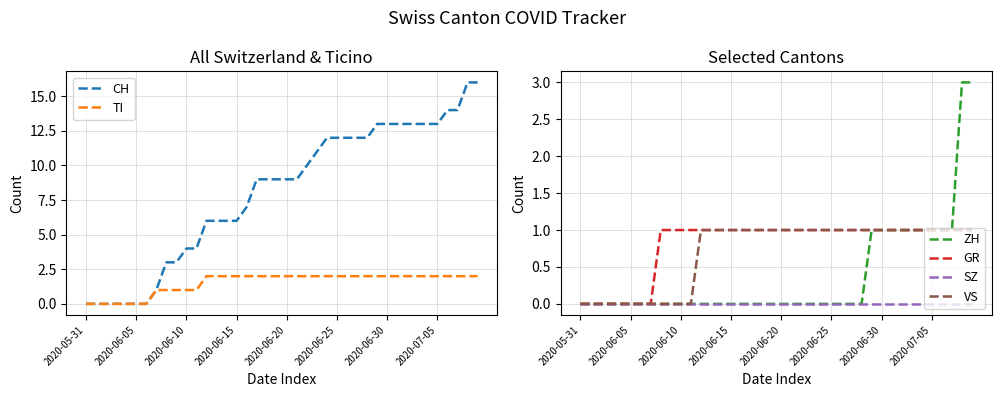

What is the difference between the second highest and minimum values in the ZH series?

3